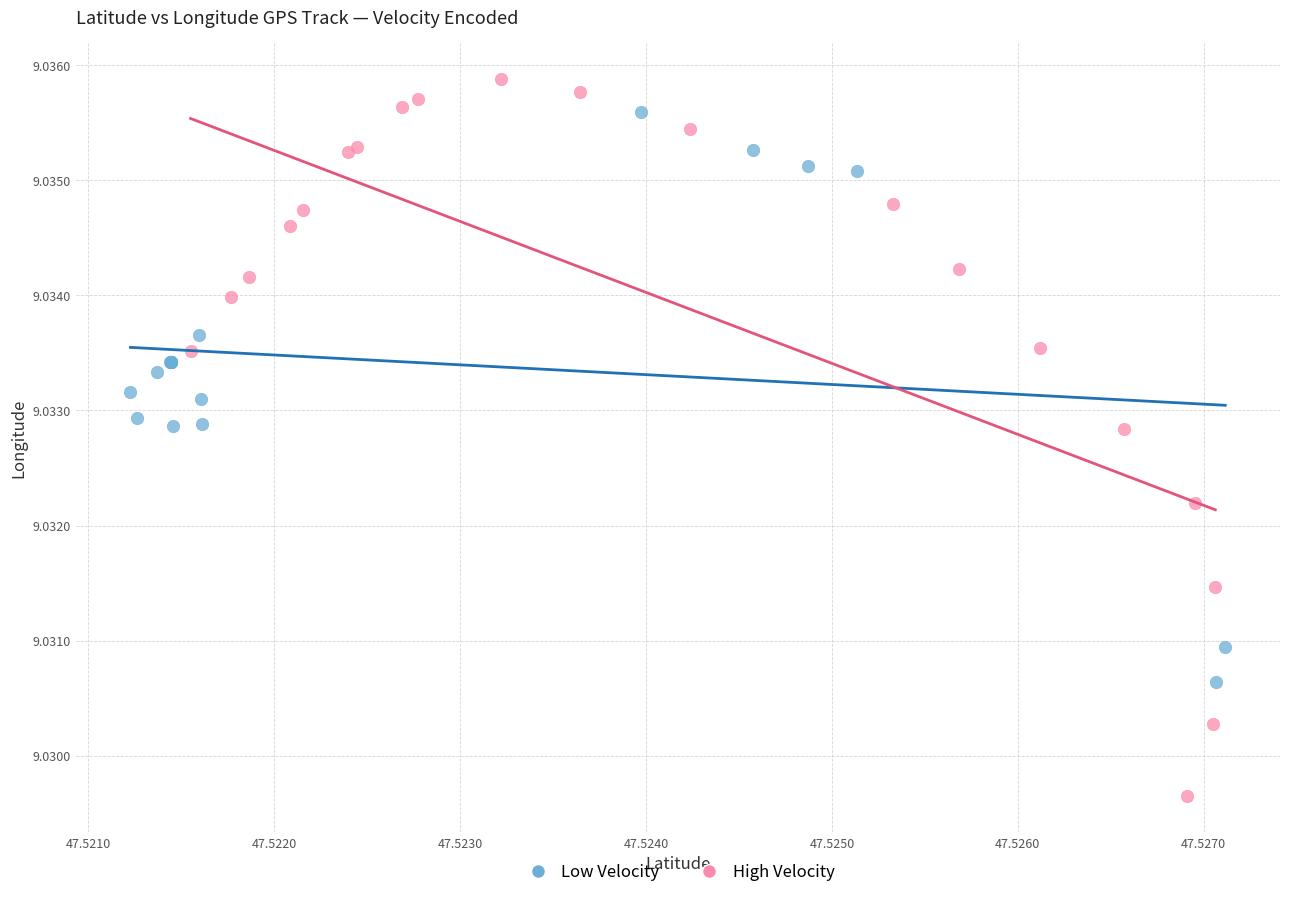

Which series contains the lowest Y value?

High Velocity